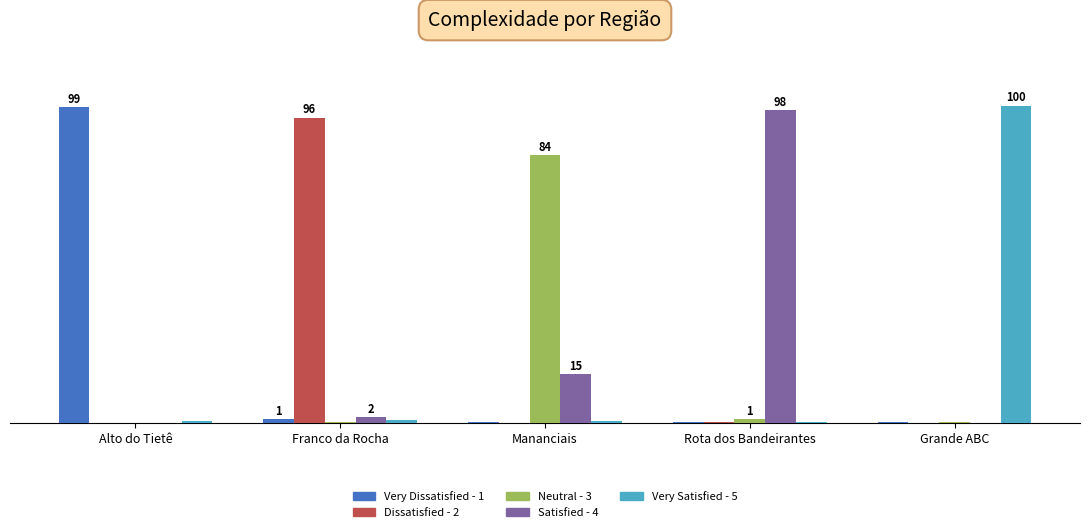

Reading left to right, transcribe all the data shown in this chart.

Very Dissatisfied - 1: Alto do Tietê=99.2	Franco da Rocha=1.1	Mananciais=0.1	Rota dos Bandeirantes=0.2	Grande ABC=0.2
Dissatisfied - 2: Alto do Tietê=0.1	Franco da Rocha=95.9	Mananciais=0.0	Rota dos Bandeirantes=0.2	Grande ABC=0.0
Neutral - 3: Alto do Tietê=0.0	Franco da Rocha=0.2	Mananciais=84.1	Rota dos Bandeirantes=1.1	Grande ABC=0.1
Satisfied - 4: Alto do Tietê=0.1	Franco da Rocha=1.9	Mananciais=15.3	Rota dos Bandeirantes=98.1	Grande ABC=0.1
Very Satisfied - 5: Alto do Tietê=0.6	Franco da Rocha=1.0	Mananciais=0.5	Rota dos Bandeirantes=0.4	Grande ABC=99.6